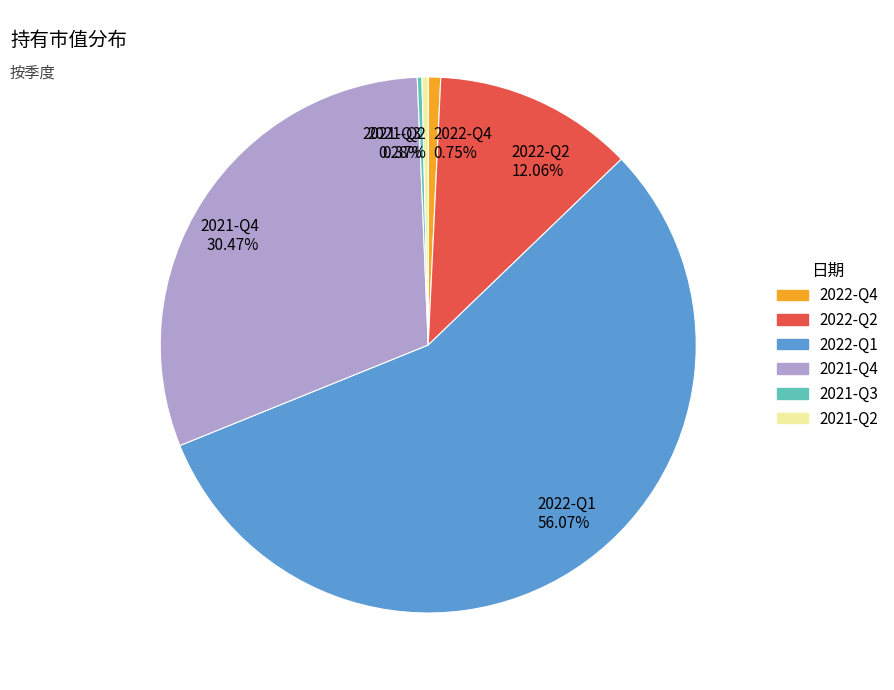

To the nearest percent, what is the difference between the largest and smallest slice percentages?

56%